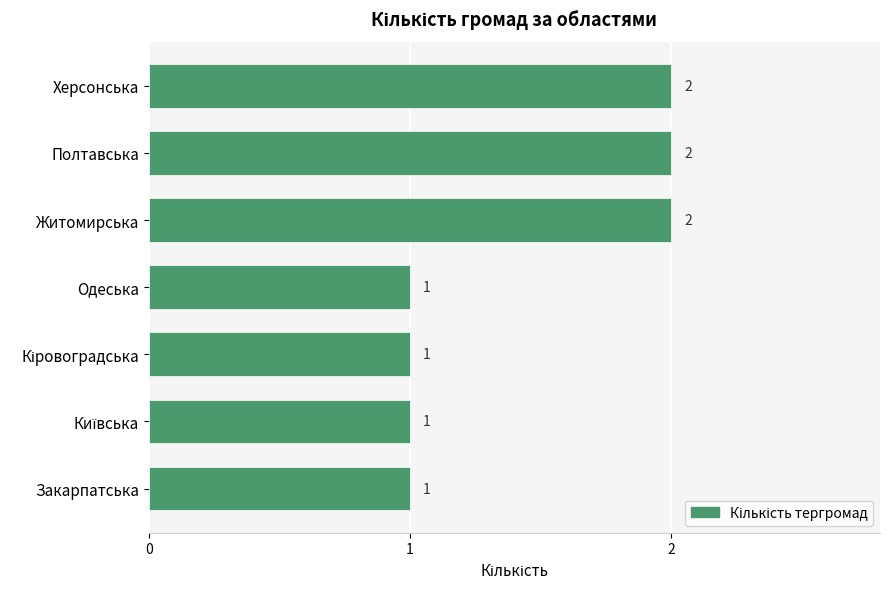

What is the sum of all values?

10